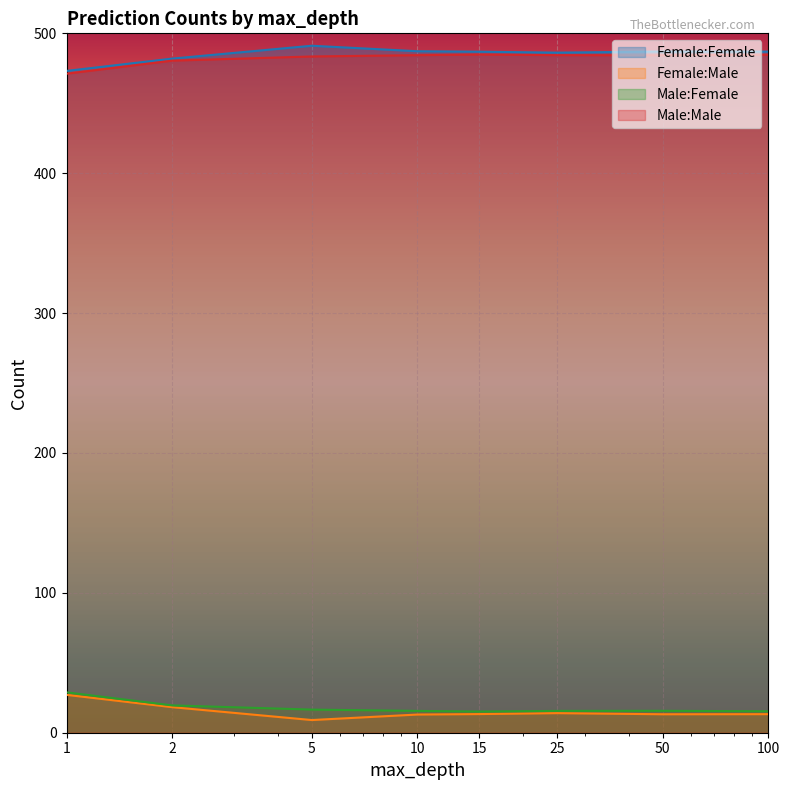

True or false: Male:Female has a value of 25.0 at 5.0.

False